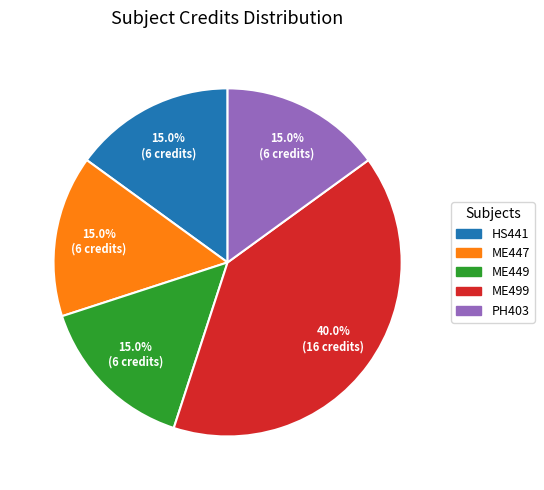

Combined, do ME499 and ME449 account for over 50%?

Yes